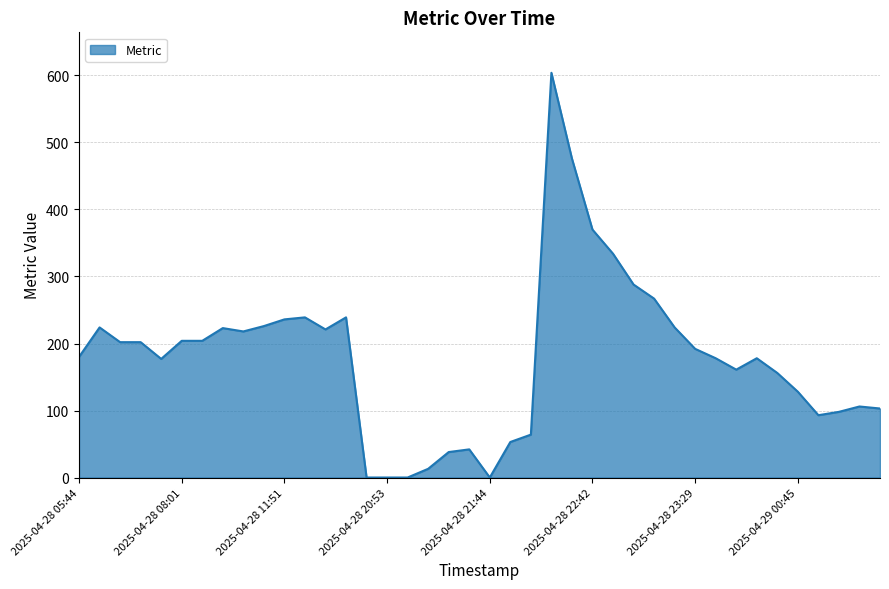

What is the greatest value displayed?

604